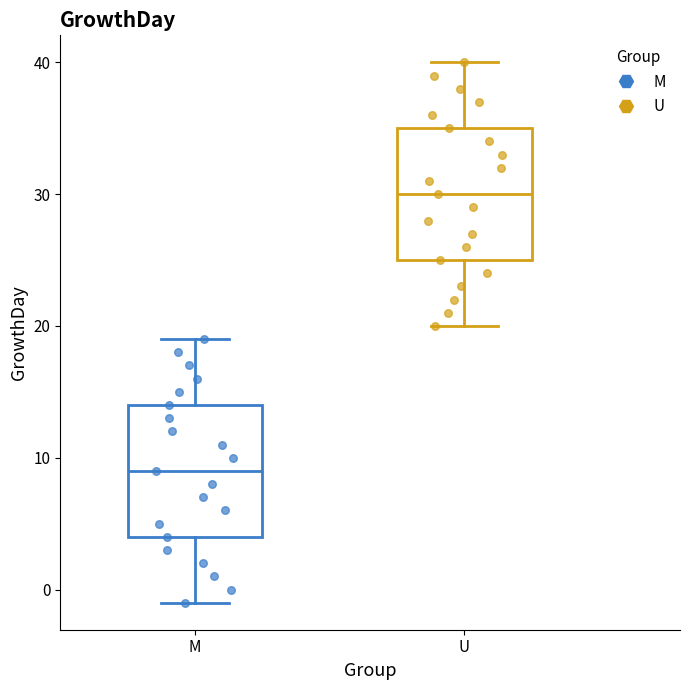

Reading left to right, read every box against the y-axis: the position of its median line, the range the box covers, and the ends of its whiskers. The values are not printed on the chart, so give them approximately, as read against the axis.

M: median 9, box 4 to 14, whiskers -1 to 19
U: median 30, box 25 to 35, whiskers 20 to 40